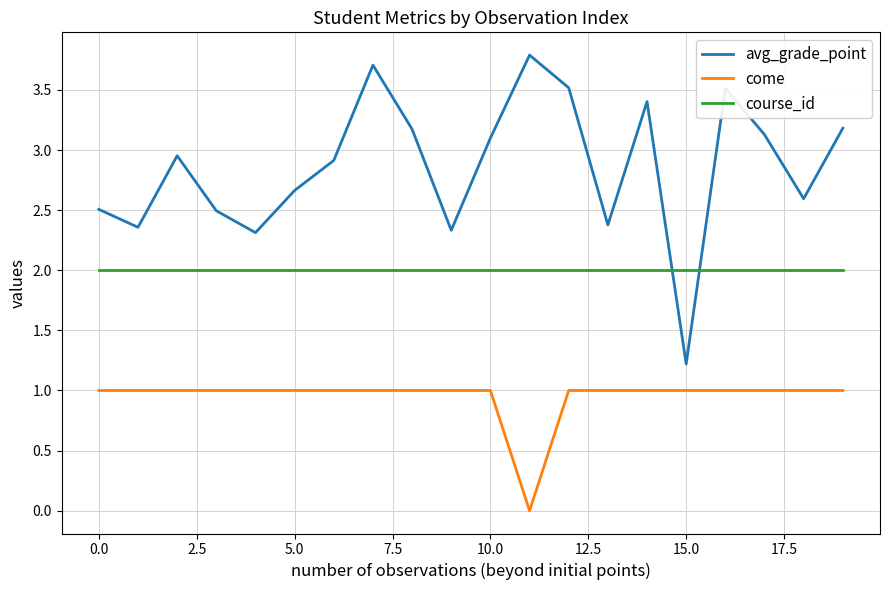

Rank the series by their maximum value, from lowest to highest.

come, course_id, avg_grade_point